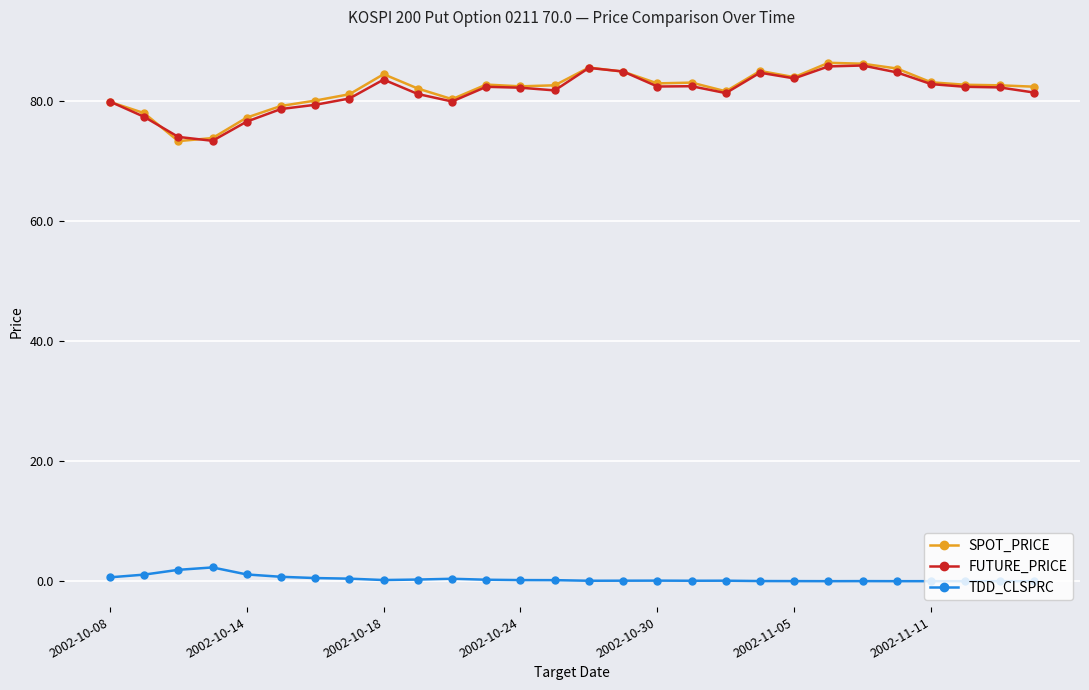

What is the value of the TDD_CLSPRC point at the 3rd from the left?

1.9